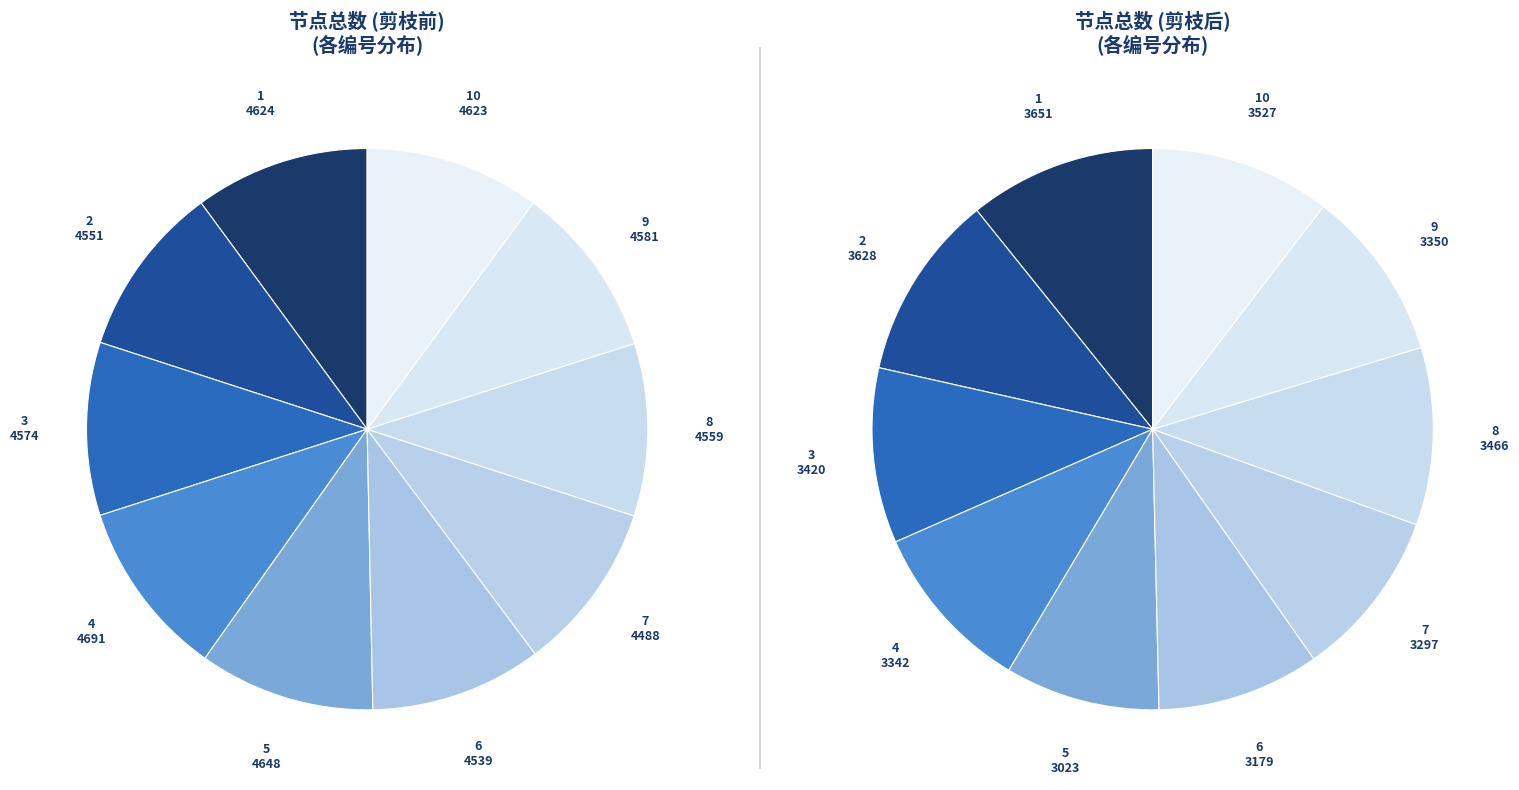

Which category has the smallest portion of the pie?

7